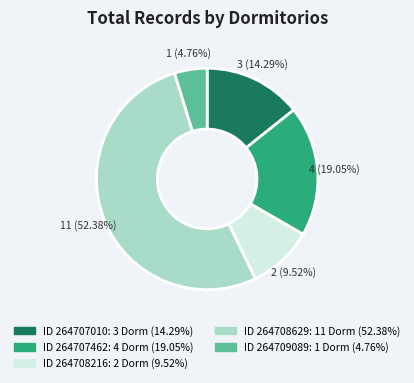

Does any single category account for the majority?

Yes